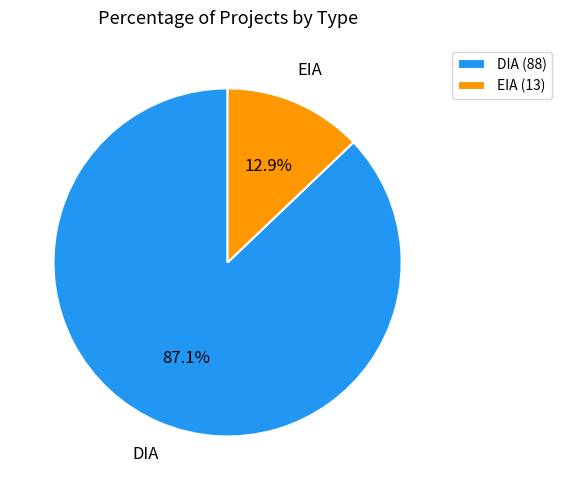

The DIA slice represents 87% of the pie. True or false?

True